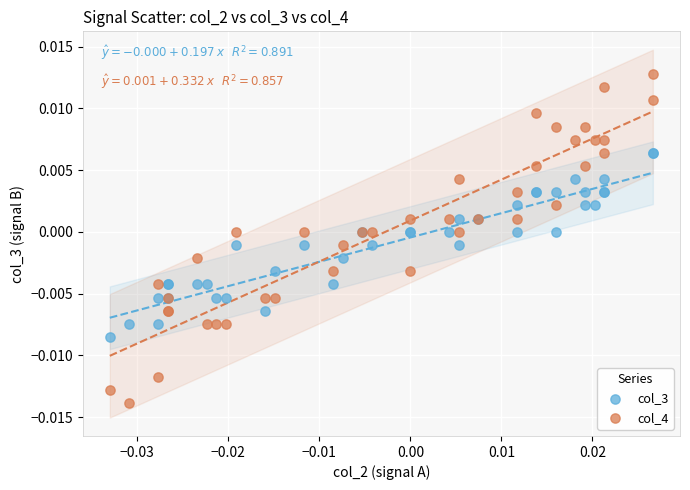

Which series contains the highest Y value?

col_4